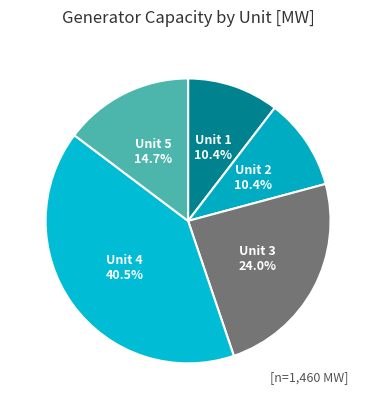

To the nearest percent, what is the difference between the largest and smallest slice percentages?

30%